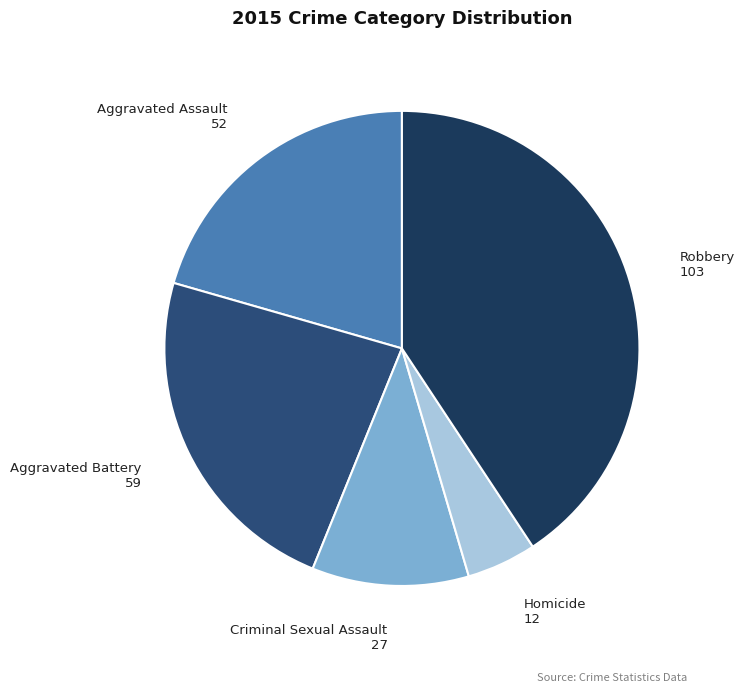

Which category has the smallest portion of the pie?

Homicide